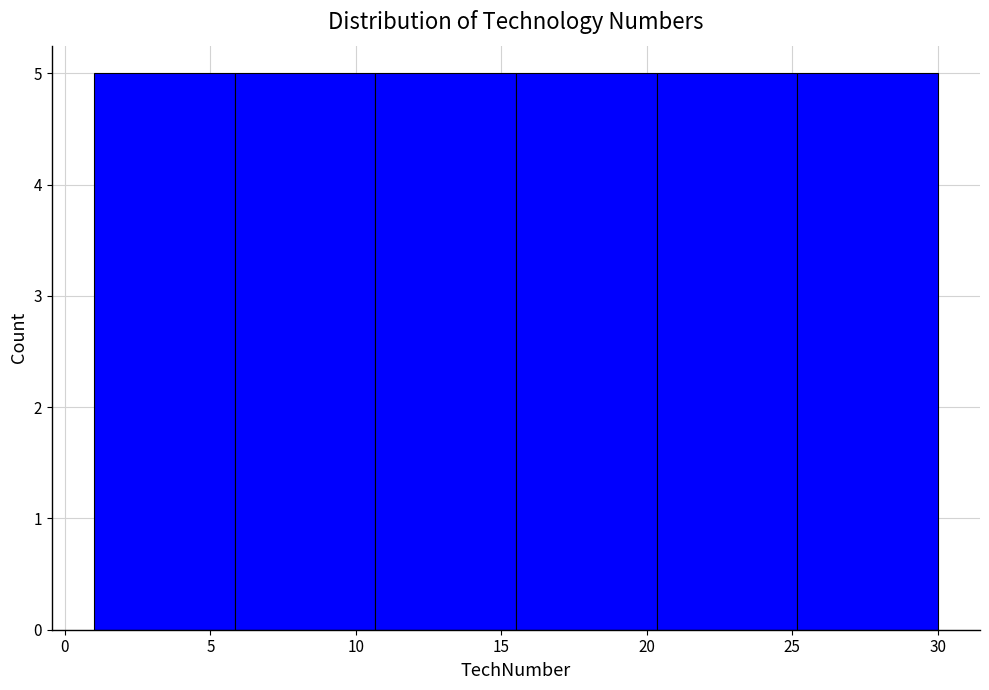

Reading left to right, list every bar in this chart as the range it spans on the x-axis followed by its height. Neither the bar edges nor the heights are printed on the chart, so give them approximately, as read against the axes.

1.0 to 6.0: 5
6.0 to 10.5: 5
10.5 to 15.5: 5
15.5 to 20.5: 5
20.5 to 25.0: 5
25.0 to 30.0: 5